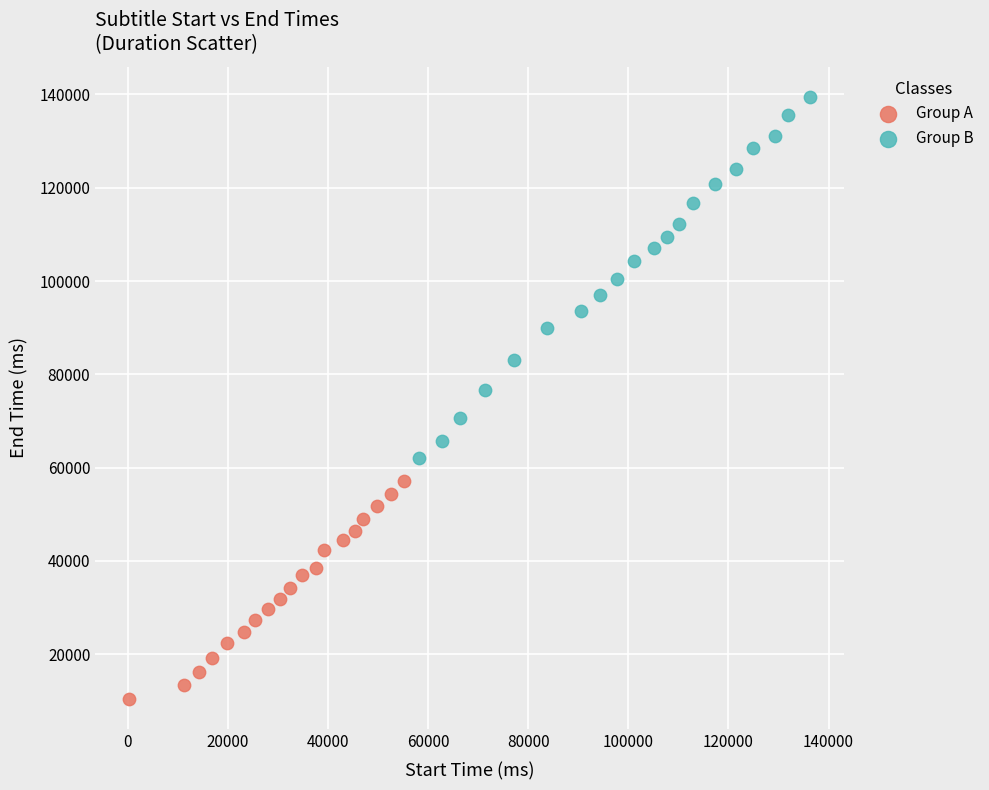

Which series has the widest spread of Y values?

Group B